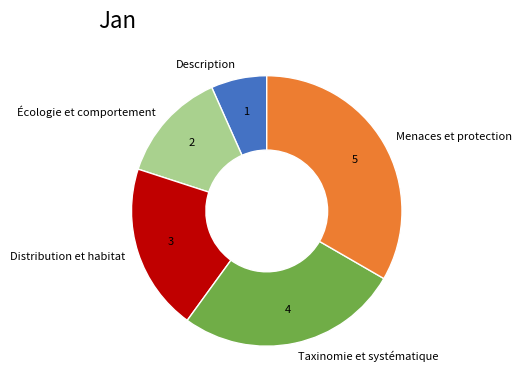

Is it true that Menaces et protection is 24% of the pie?

False